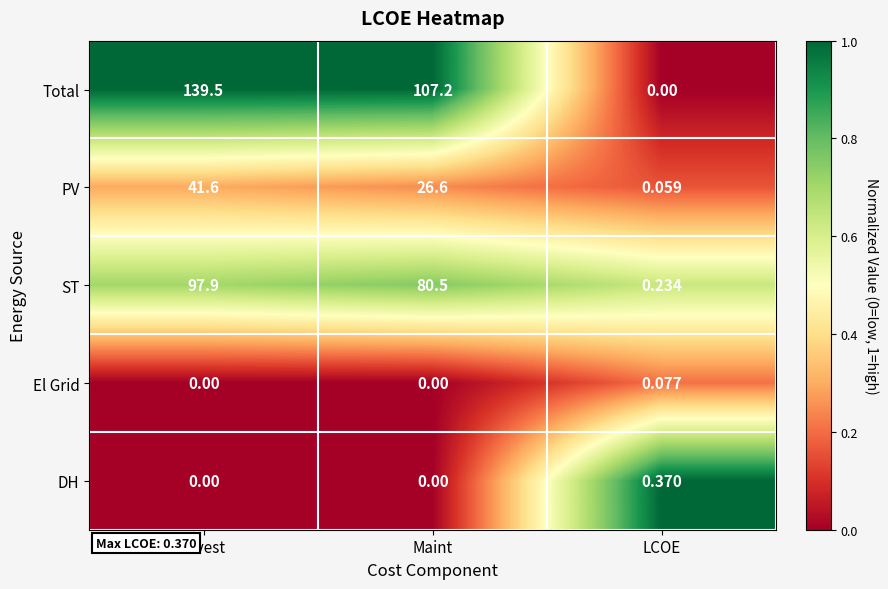

Which series has the largest total across all categories?

Total